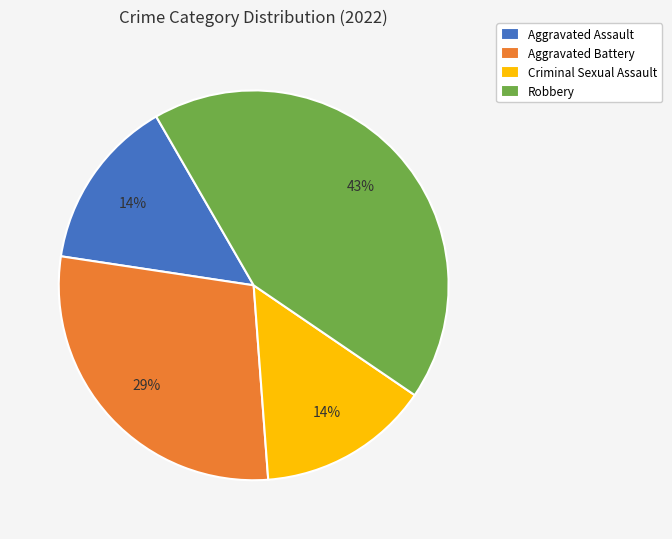

How many segments does this pie chart have?

4